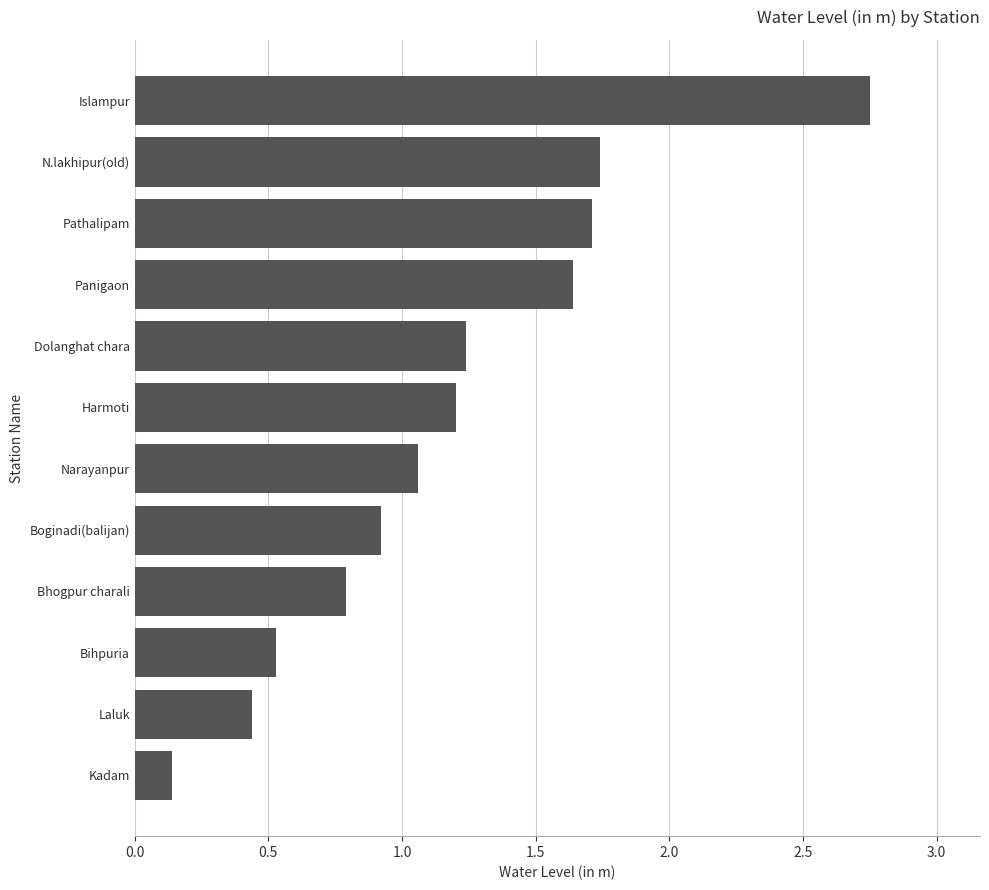

Rank the categories by value from highest to lowest.

Islampur, N.lakhipur(old), Pathalipam, Panigaon, Dolanghat chara, Harmoti, Narayanpur, Boginadi(balijan), Bhogpur charali, Bihpuria, Laluk, Kadam